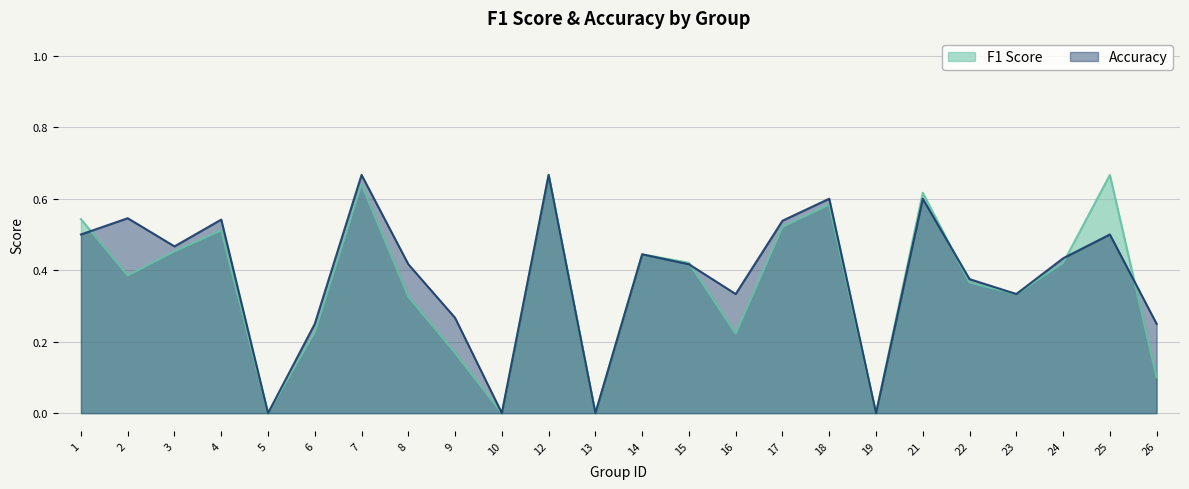

Reading left to right, transcribe all the data shown in this chart.

F1 Score: 1=0.5	2=0.4	3=0.5	4=0.5	5=0.0	6=0.2	7=0.6	8=0.3	9=0.2	10=0.0	12=0.7	13=0.0	14=0.4	15=0.4	16=0.2	17=0.5	18=0.6	19=0.0	21=0.6	22=0.4	23=0.3	24=0.4	25=0.7	26=0.1
Accuracy: 1=0.5	2=0.5	3=0.5	4=0.5	5=0.0	6=0.2	7=0.7	8=0.4	9=0.3	10=0.0	12=0.7	13=0.0	14=0.4	15=0.4	16=0.3	17=0.5	18=0.6	19=0.0	21=0.6	22=0.4	23=0.3	24=0.4	25=0.5	26=0.2